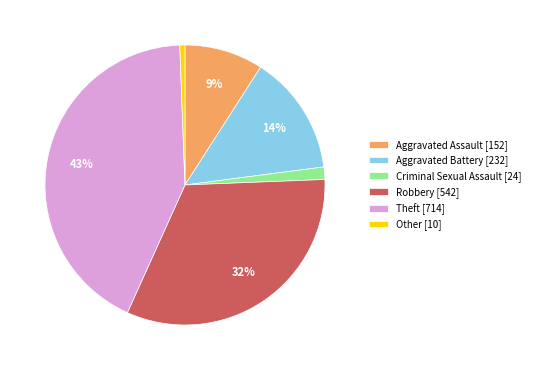

What is the ratio of the value at Aggravated Assault [152] to the value at Robbery [542]?

0.3